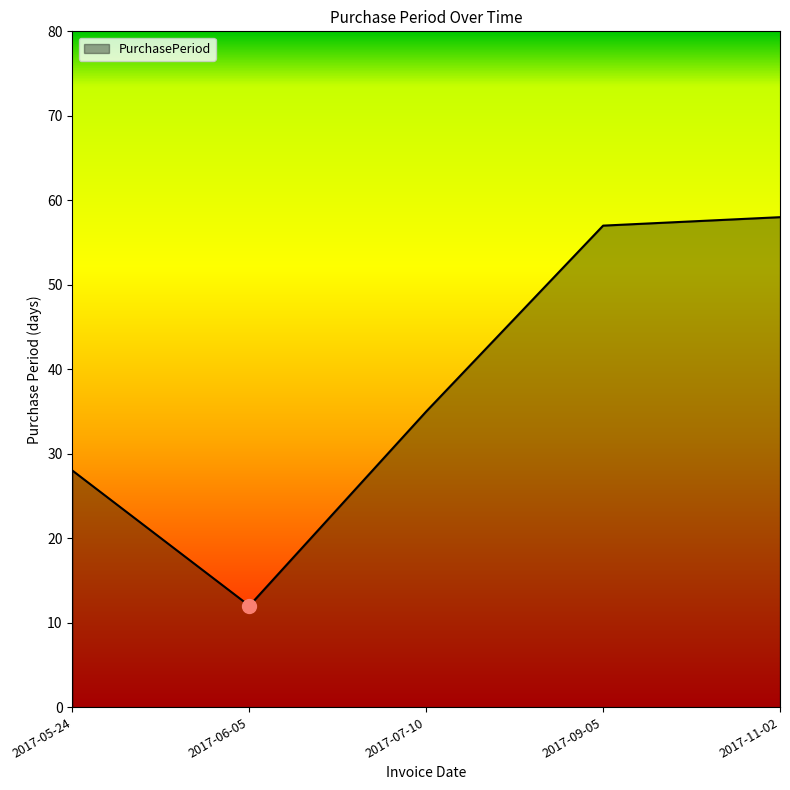

What position from the left is 2017-09-05?

4